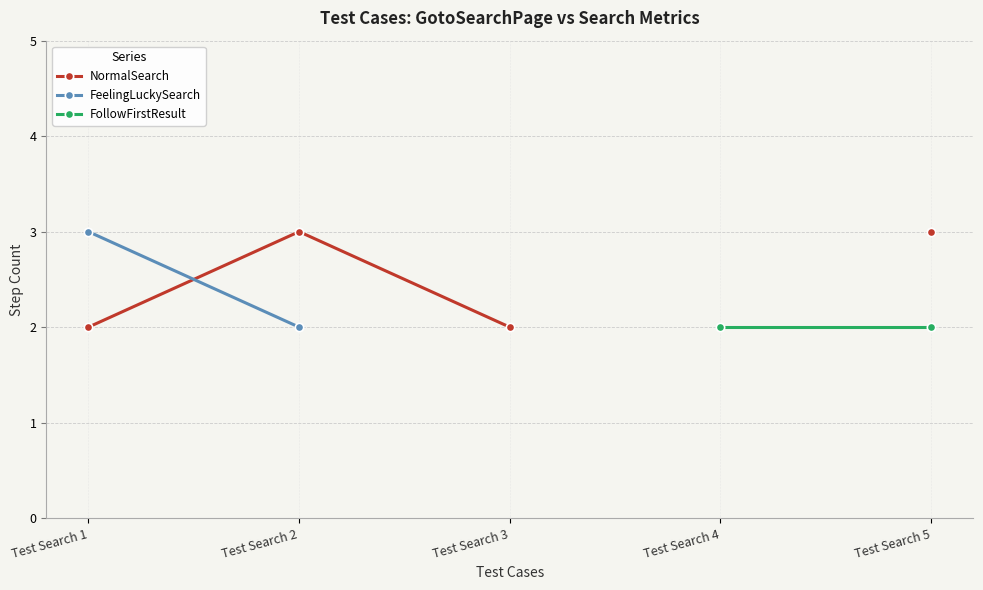

Which series has the widest spread of values?

NormalSearch